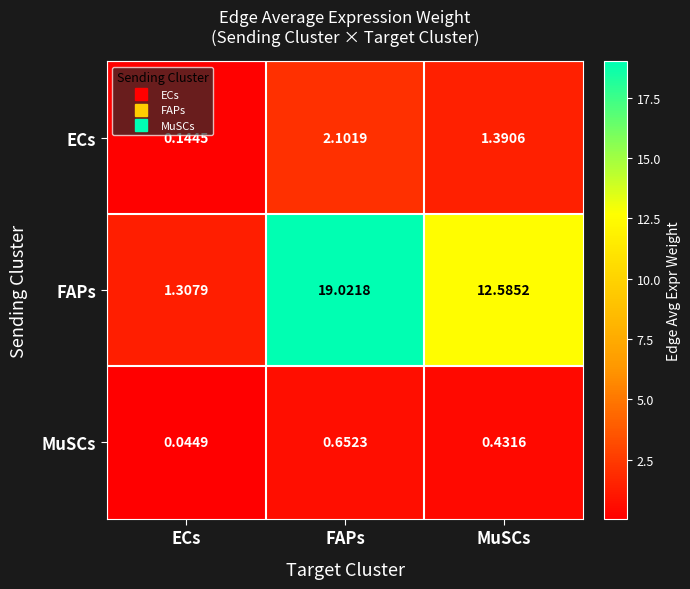

Which category has the lowest value in the ECs series?

ECs